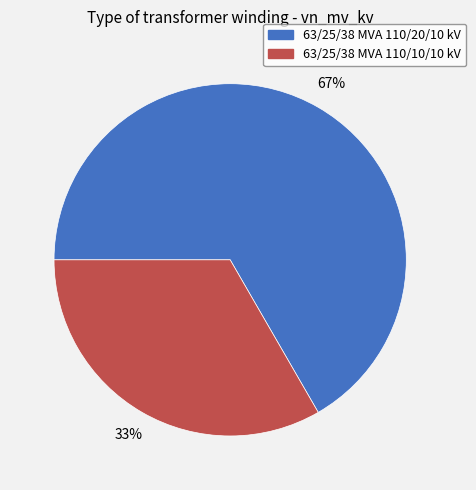

Which slice is the largest?

63/25/38 MVA 110/20/10 kV